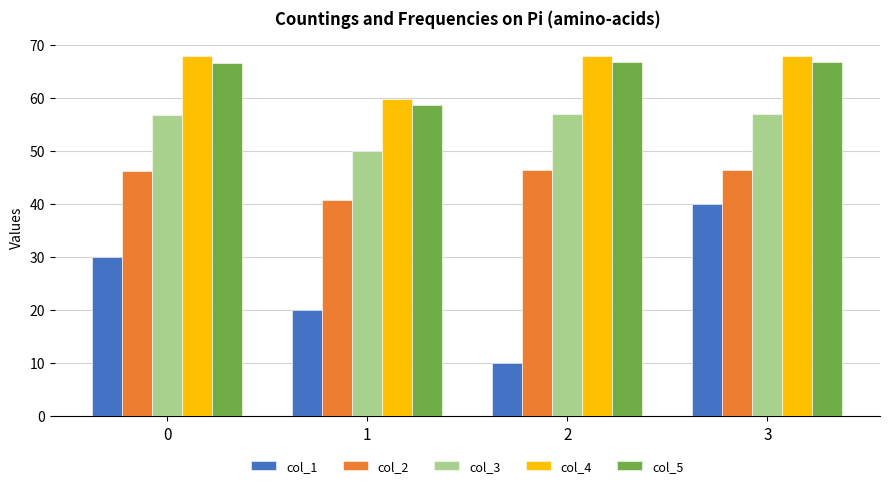

What is the difference between the col_4 values at 3 and 0?

0.1